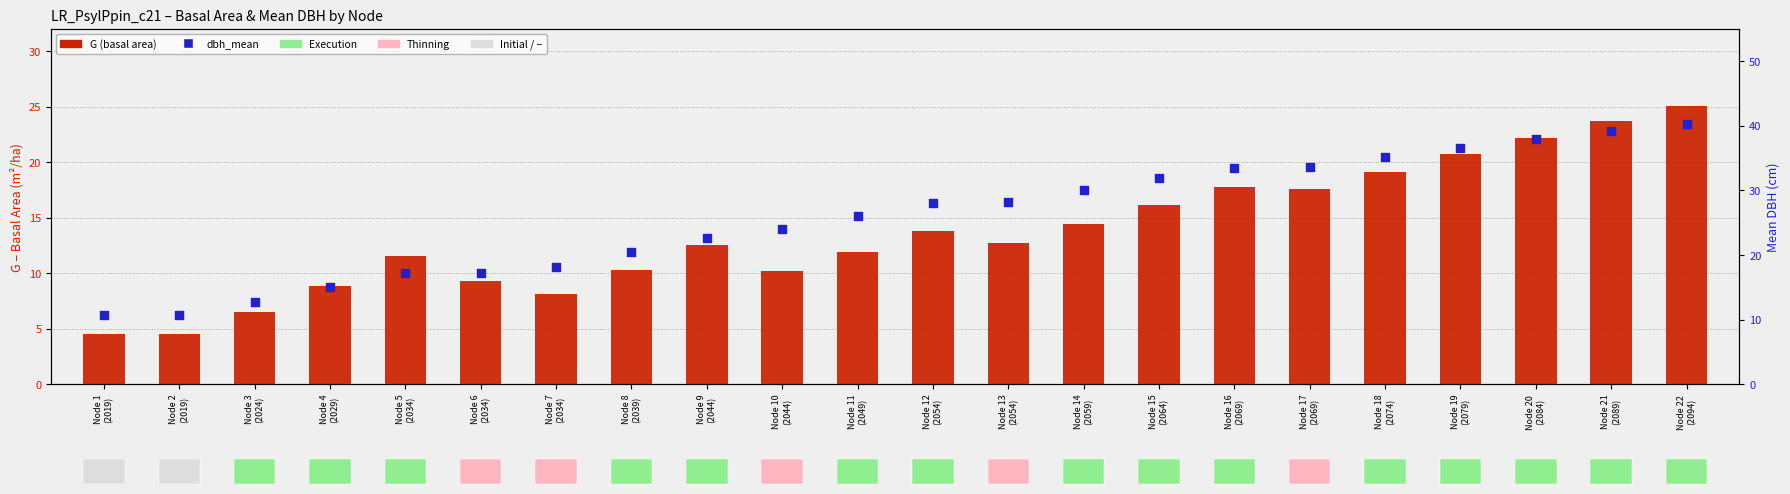

Which series contains the highest Y value?

dbh_mean